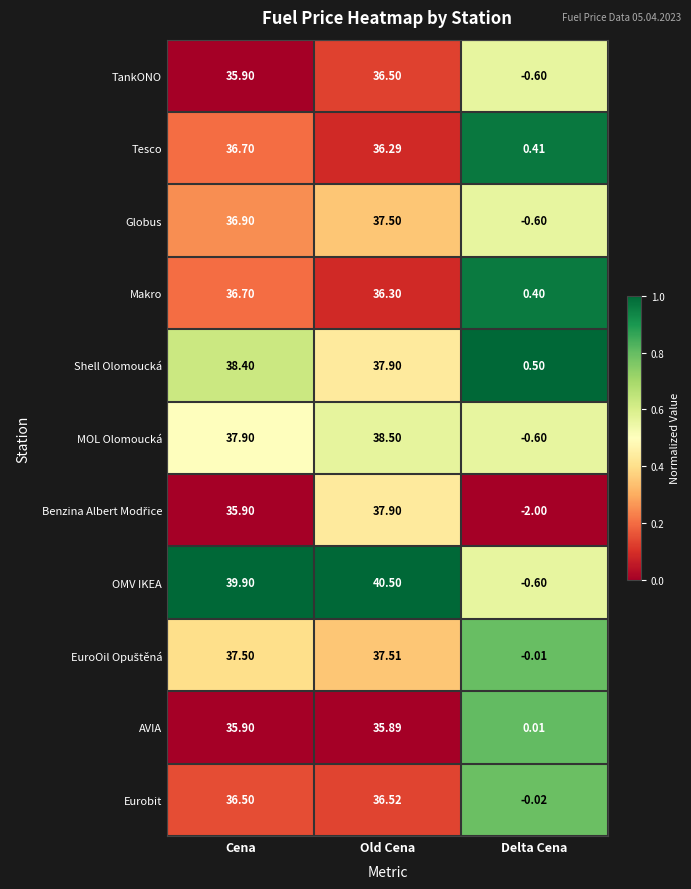

Which category has the highest value in the Tesco series?

Cena